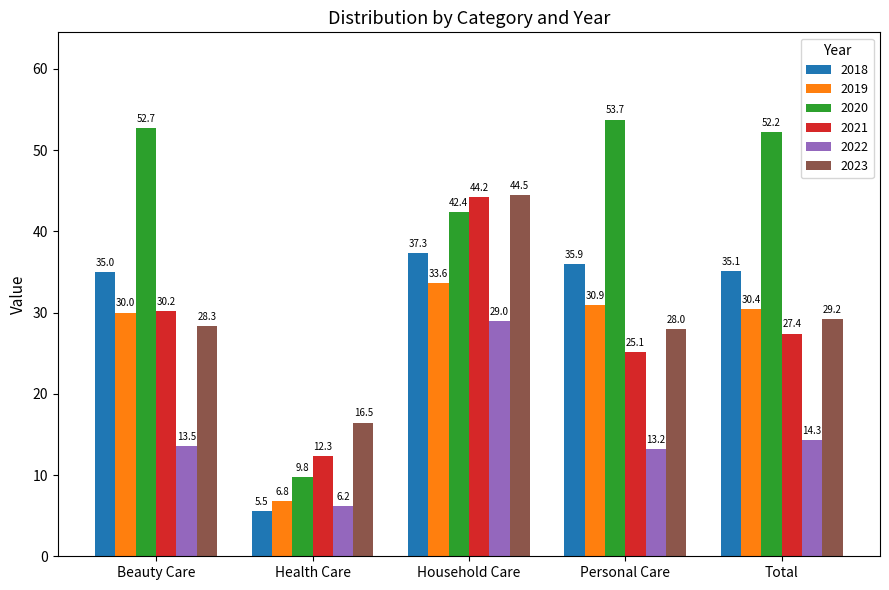

What is the minimum value shown in the chart?

5.5